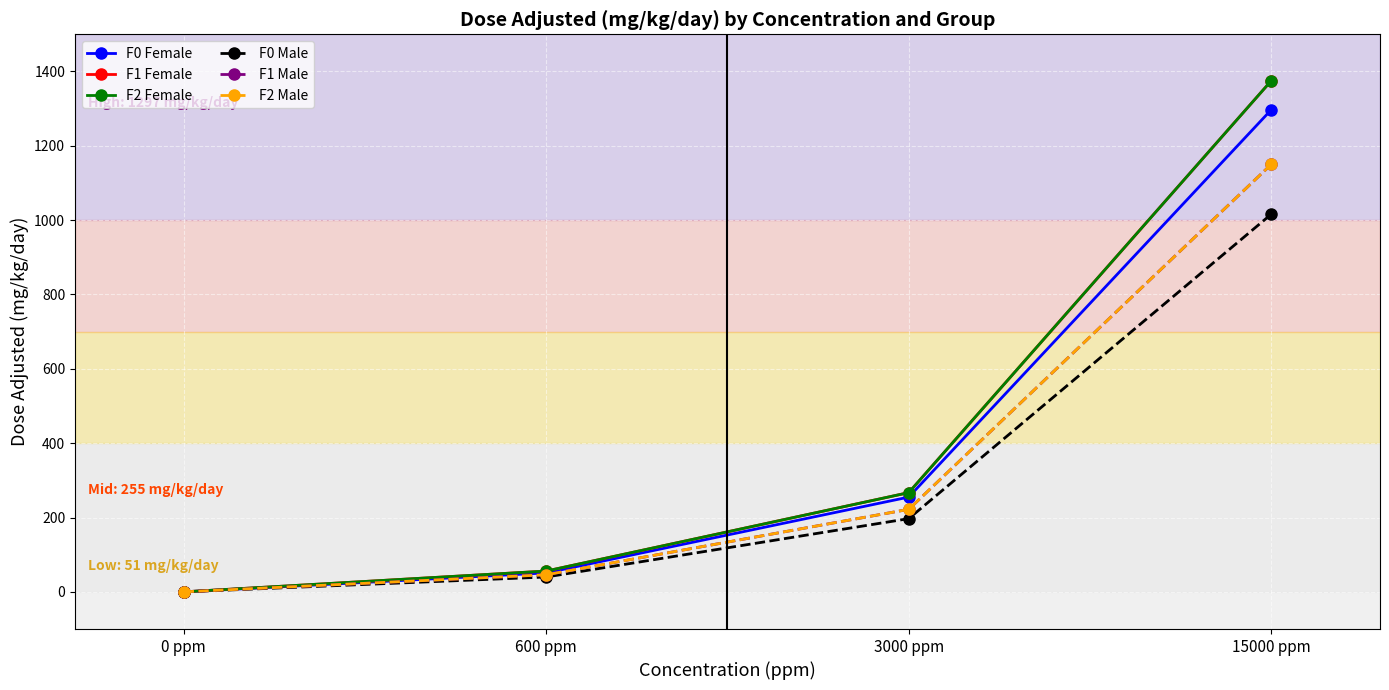

What is the difference between the highest and lowest values at 3000 ppm?

70